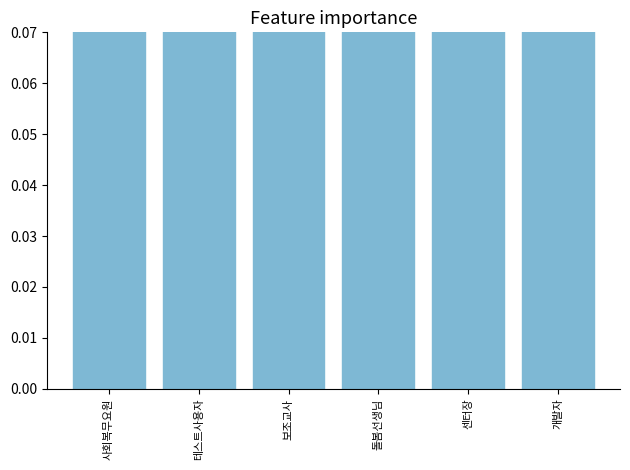

Reading left to right, transcribe all the data shown in this chart.

0.3	0.1	0.1	0.1	0.1	0.1